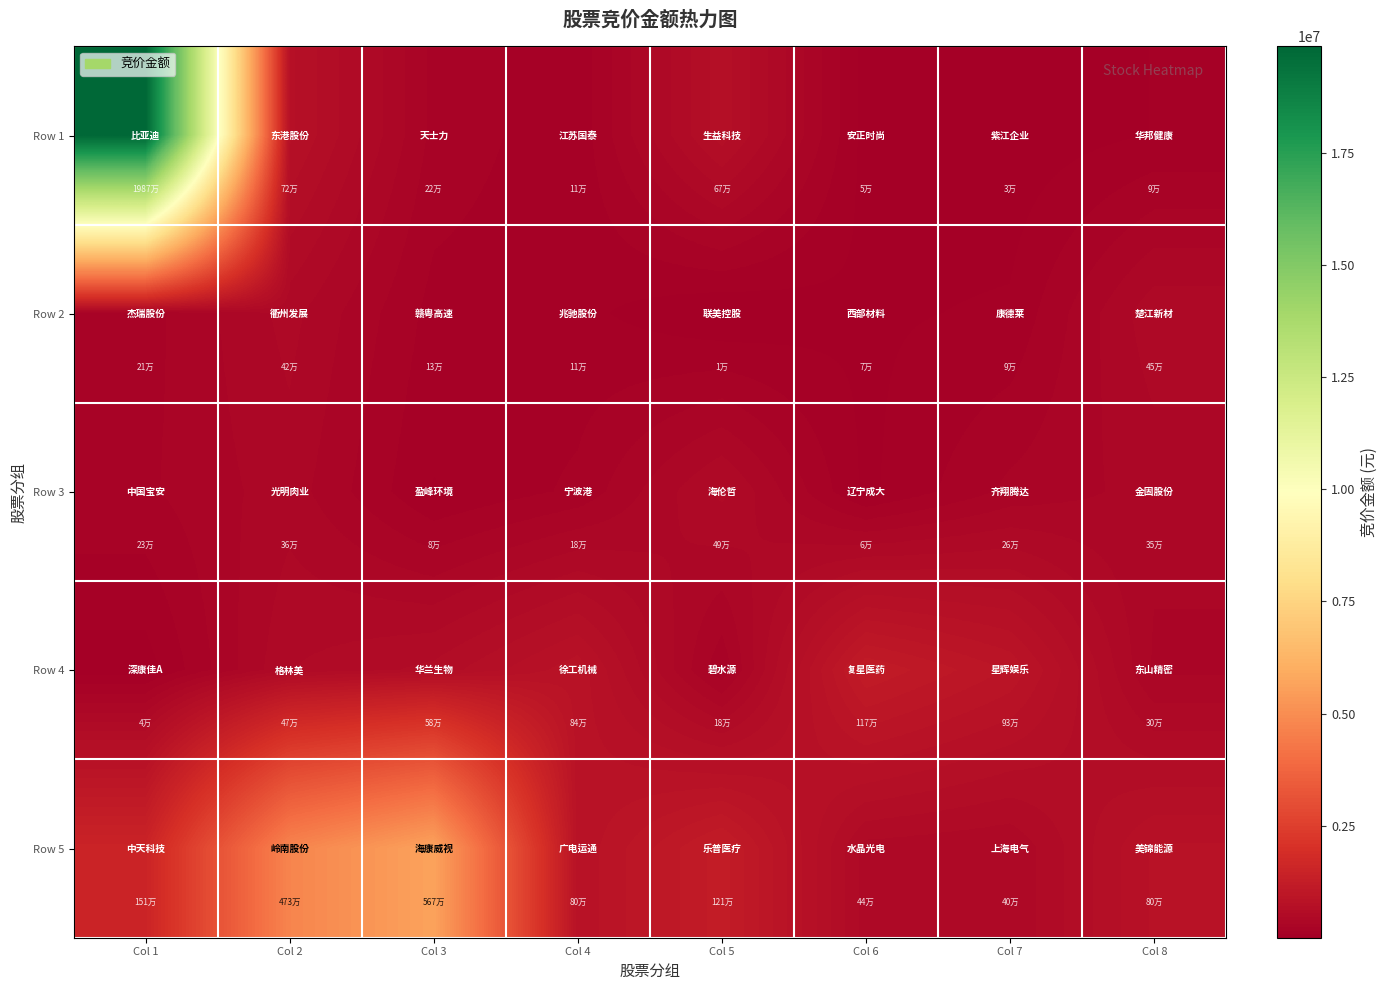

Reading left to right, what are all the values shown in this chart?

Row 1: Col 1=19869420	Col 2=724318	Col 3=215730	Col 4=105705	Col 5=671824	Col 6=48800	Col 7=29884	Col 8=86064
Row 2: Col 1=207174	Col 2=422240	Col 3=132870	Col 4=105834	Col 5=6512	Col 6=72096	Col 7=94674	Col 8=449658
Row 3: Col 1=225816	Col 2=359055	Col 3=79055	Col 4=178480	Col 5=492450	Col 6=64515	Col 7=259992	Col 8=345600
Row 4: Col 1=43264	Col 2=469530	Col 3=575026	Col 4=836000	Col 5=176985	Col 6=1169980	Col 7=927600	Col 8=302270
Row 5: Col 1=1514716	Col 2=4726585	Col 3=5665922	Col 4=796925	Col 5=1212960	Col 6=438697	Col 7=399105	Col 8=796510